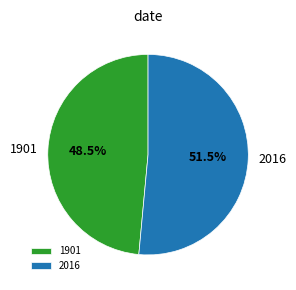

Rank the categories by value from highest to lowest.

2016, 1901